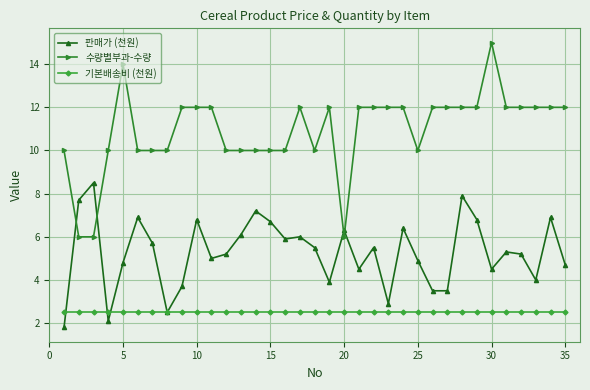

Which series has the largest total across all categories?

수량별부과-수량